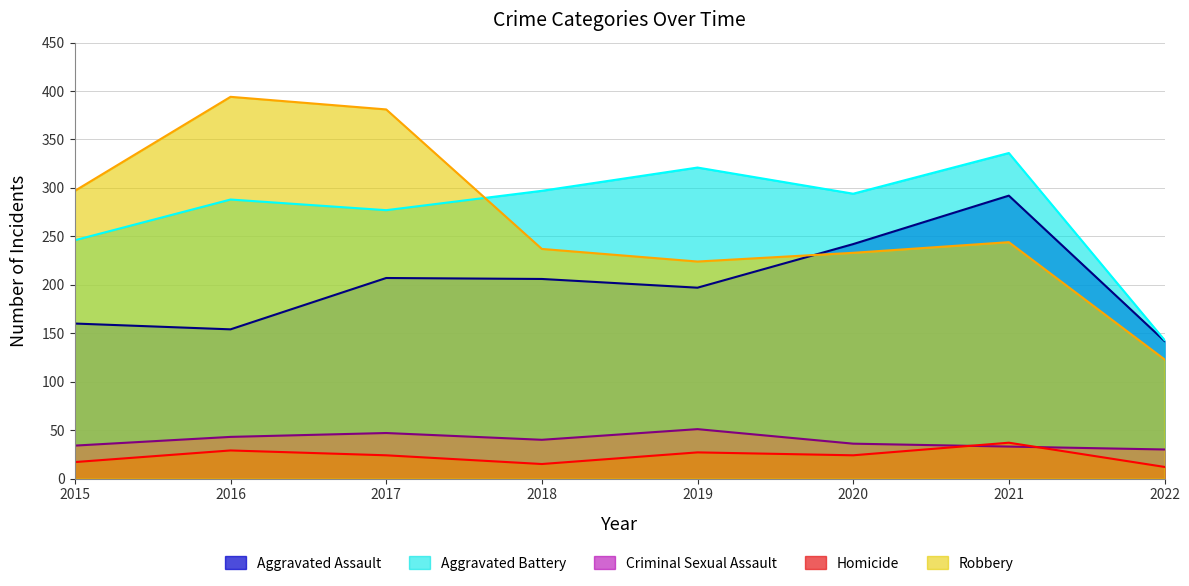

Rank the series at 2016 from highest to lowest value.

Robbery, Aggravated Battery, Aggravated Assault, Criminal Sexual Assault, Homicide